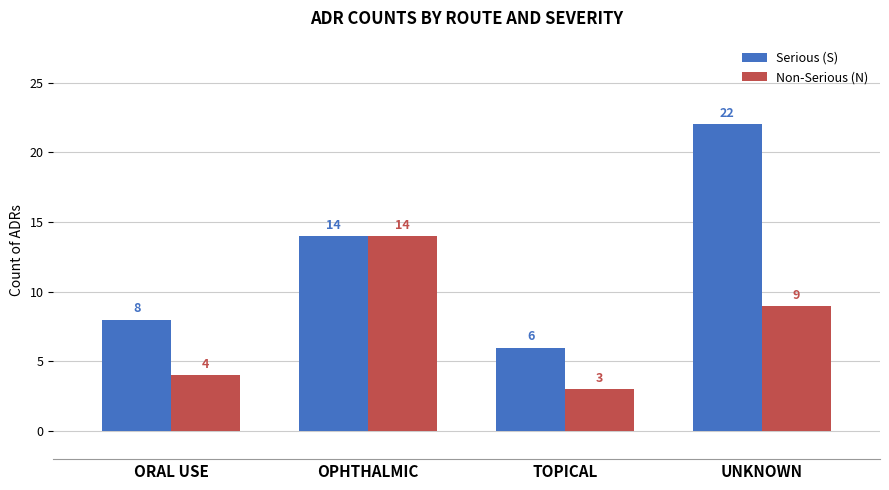

What is the difference between the maximum and second lowest values in the Non-Serious (N) series?

10